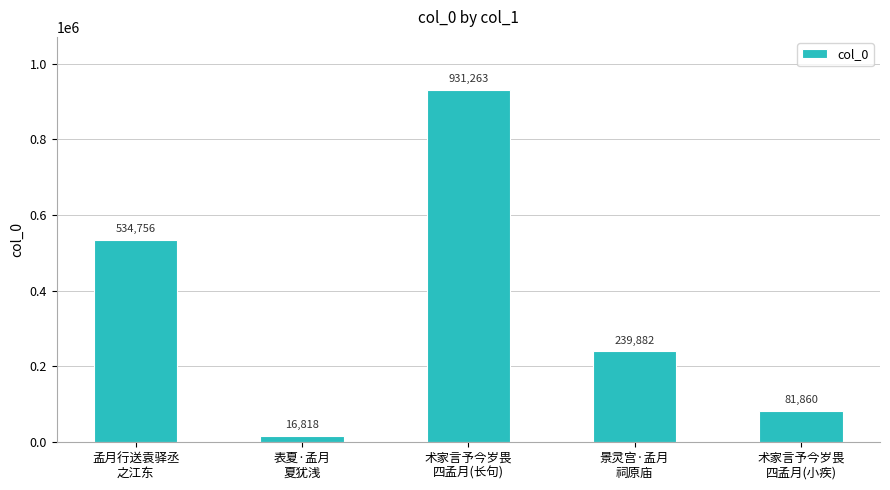

What is the greatest value displayed?

931263